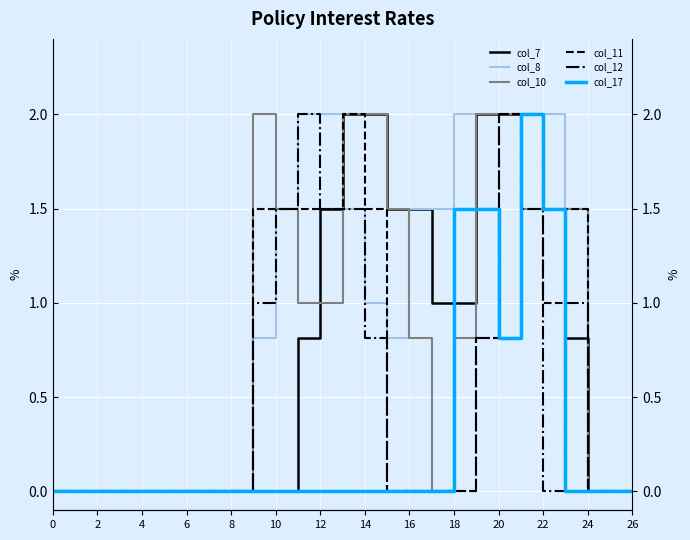

True or false: col_7 has more than 1 interior local peaks.

False